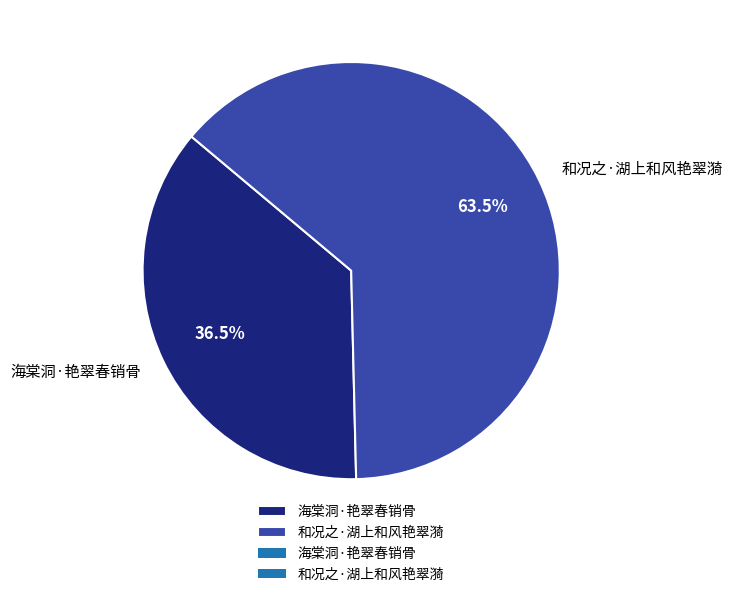

How many segments does this pie chart have?

2